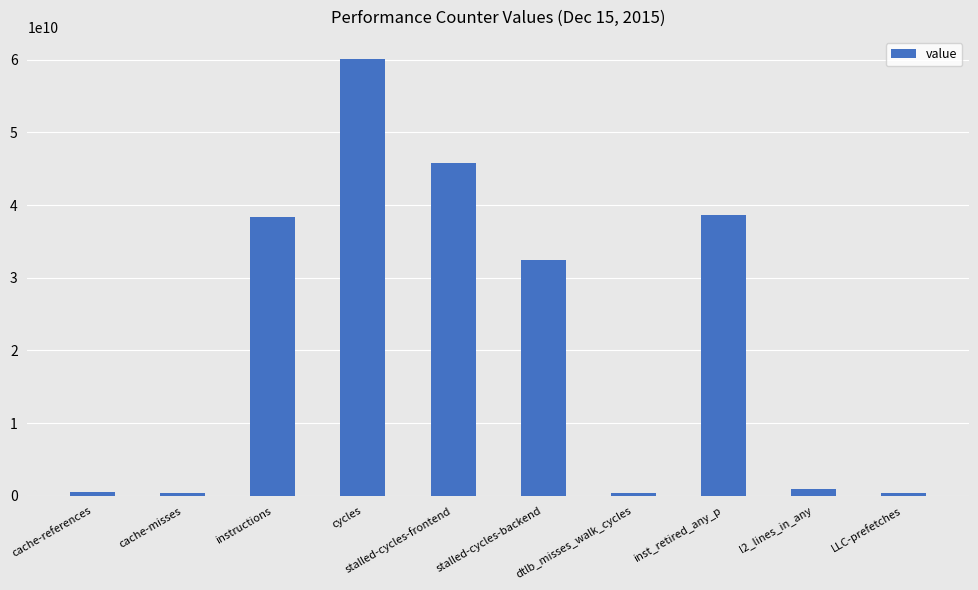

At which label is the value closest to 30231970084?

stalled-cycles-backend